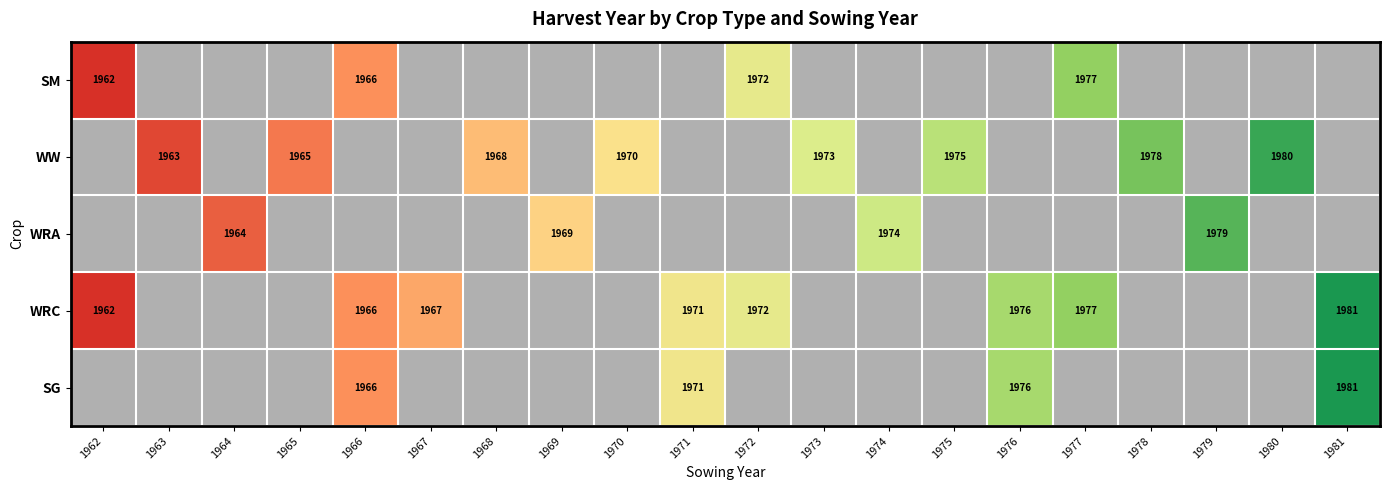

The WRC series shows 2925 at 1971. True or false?

False